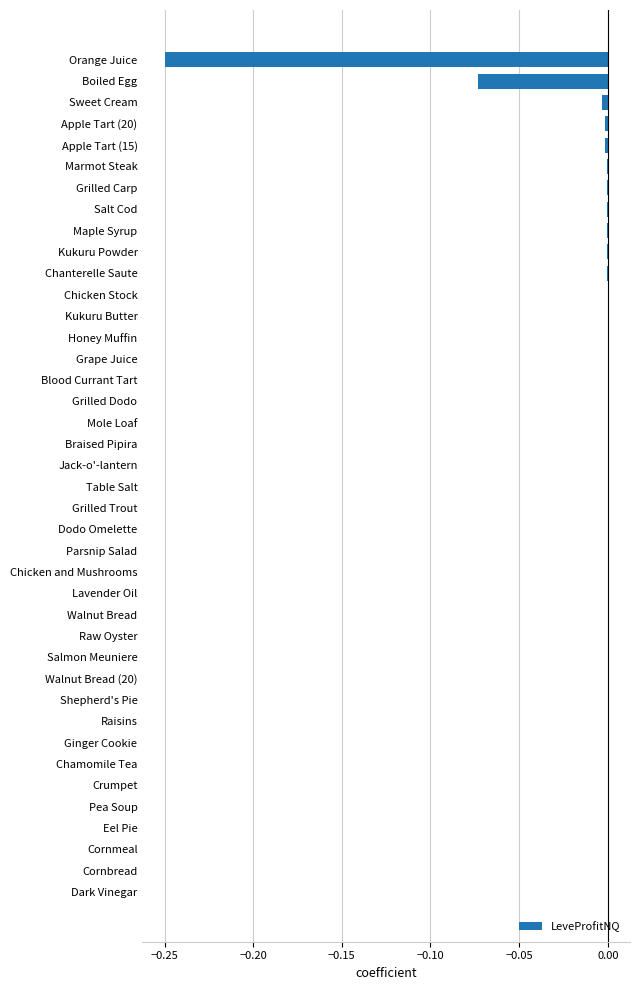

True or false: the data shows 0.0 at Dodo Omelette.

True